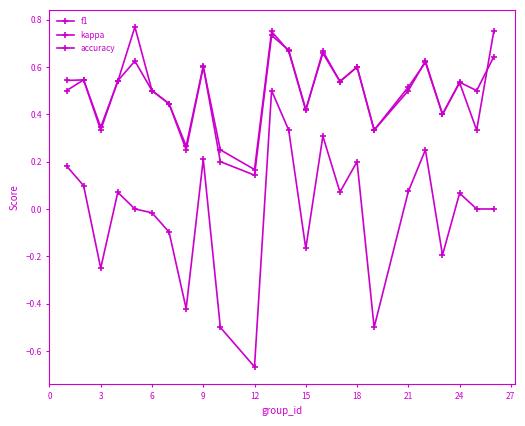

How many lines are shown in the chart?

3